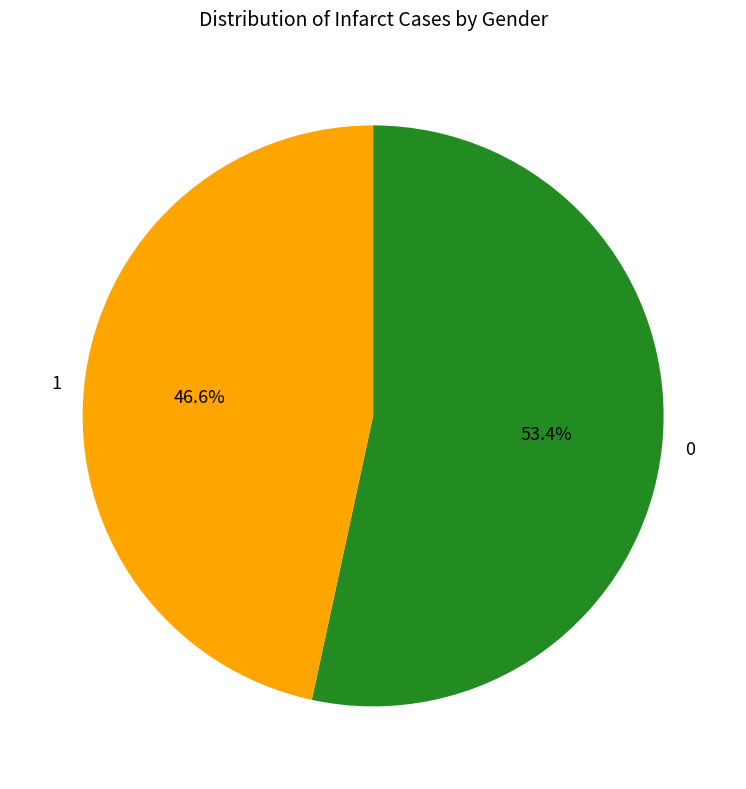

Is 1 the majority of the pie?

No